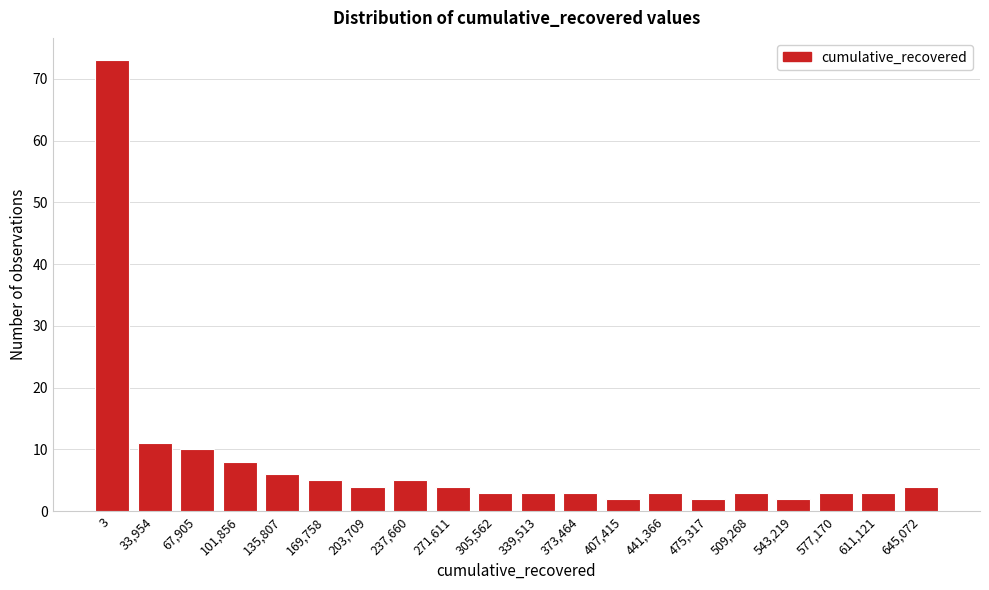

Reading left to right, transcribe all the data shown in this chart.

3=73	33,954=11	67,905=10	101,856=8	135,807=6	169,758=5	203,709=4	237,660=5	271,611=4	305,562=3	339,513=3	373,464=3	407,415=2	441,366=3	475,317=2	509,268=3	543,219=2	577,170=3	611,121=3	645,072=4